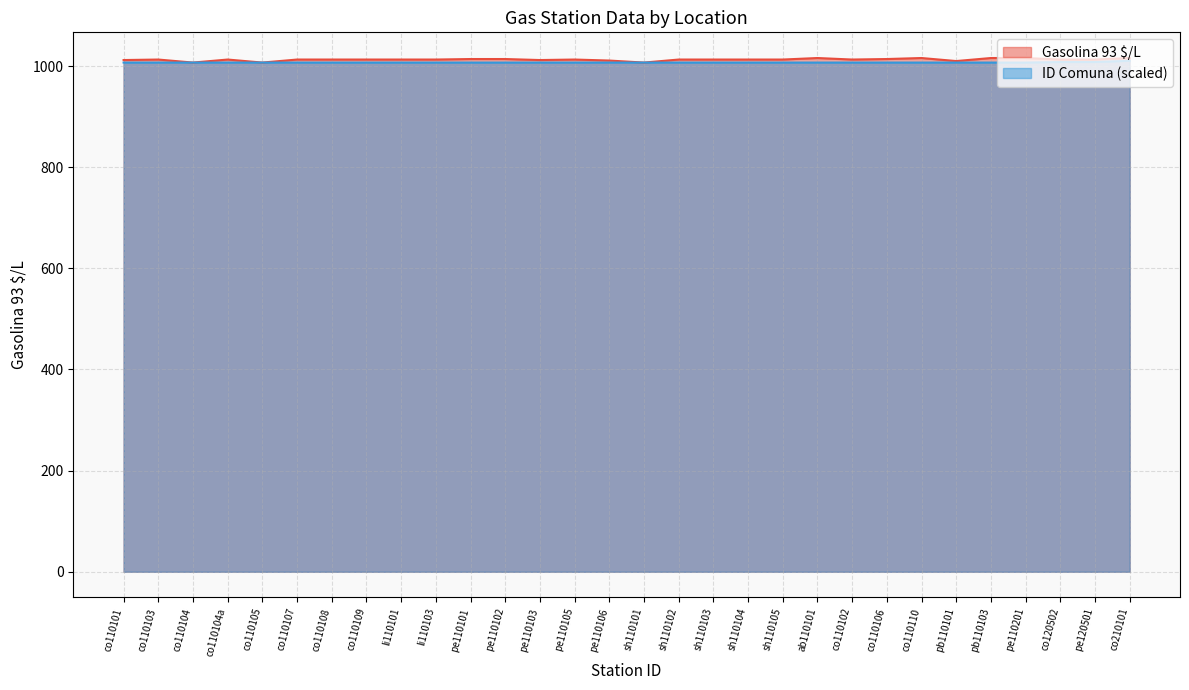

What is the difference between the highest and lowest values at sh110103?

6.0